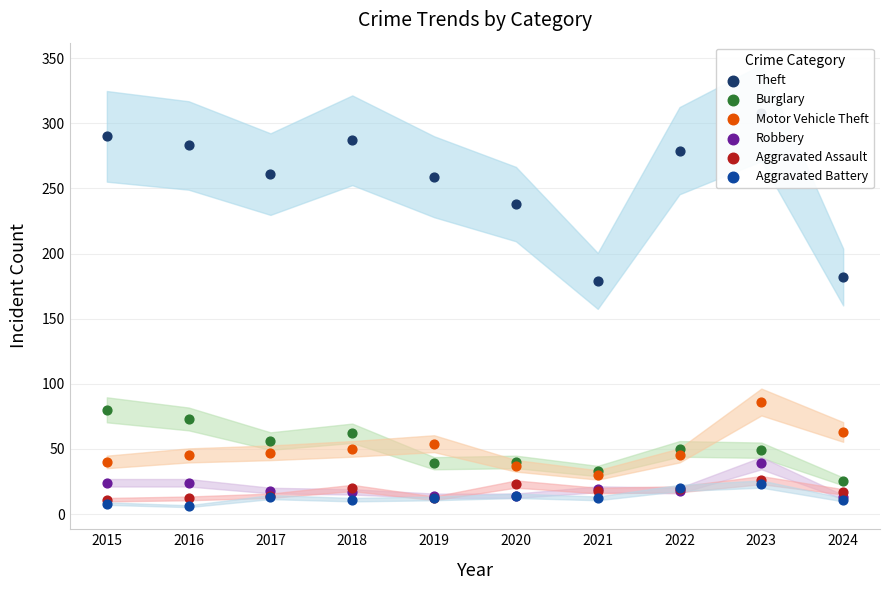

What is the total value across all series at 2020?

366